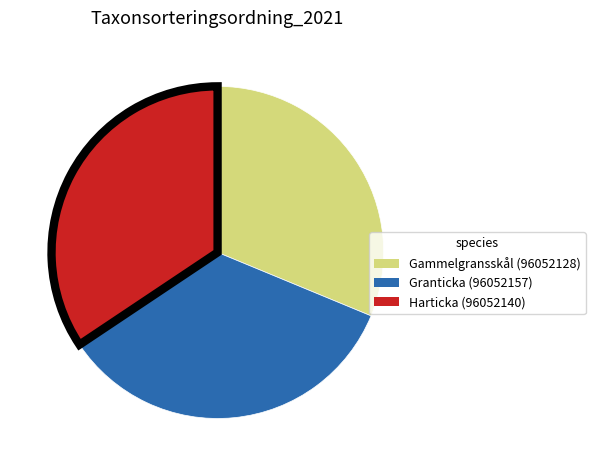

Do Granticka (96052157) and Harticka (96052140) together represent more than half of the pie?

Yes